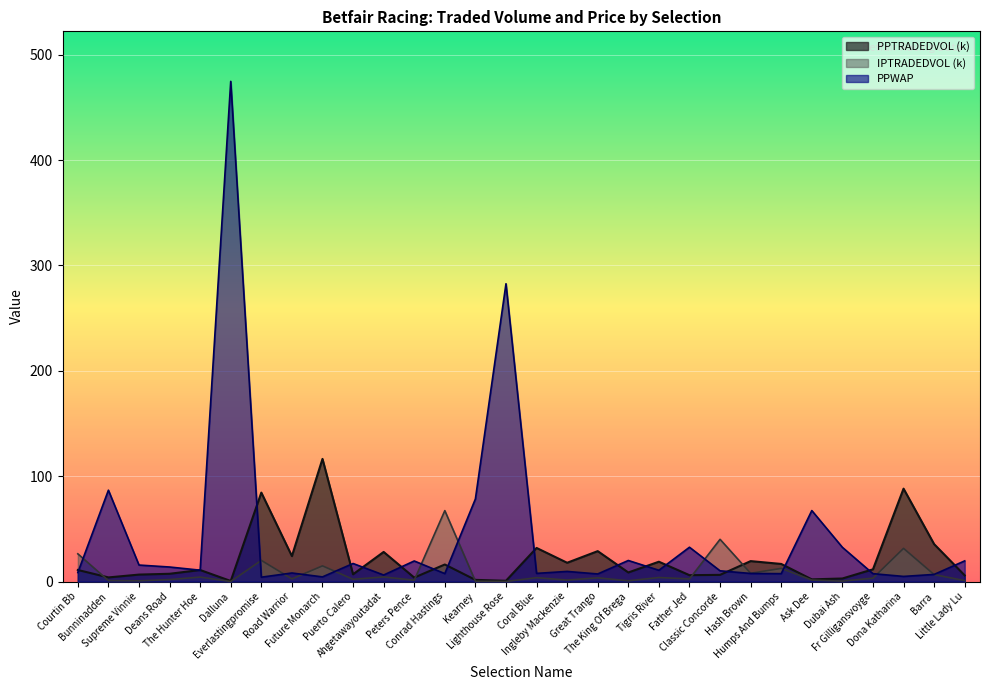

What are all the series names shown in the legend?

PPTRADEDVOL (k), IPTRADEDVOL (k), PPWAP